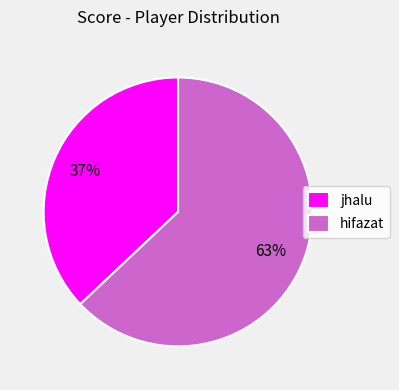

Do hifazat and jhalu together represent more than half of the pie?

Yes